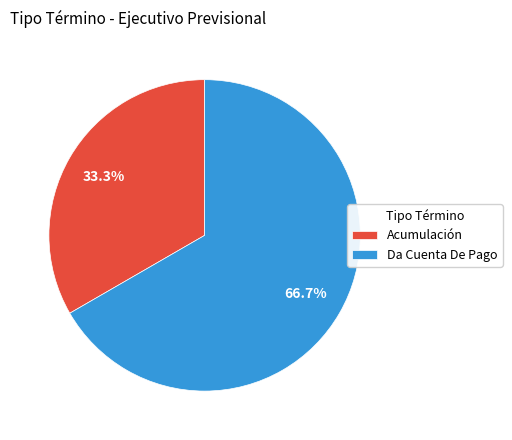

How many slices are in this pie chart?

2